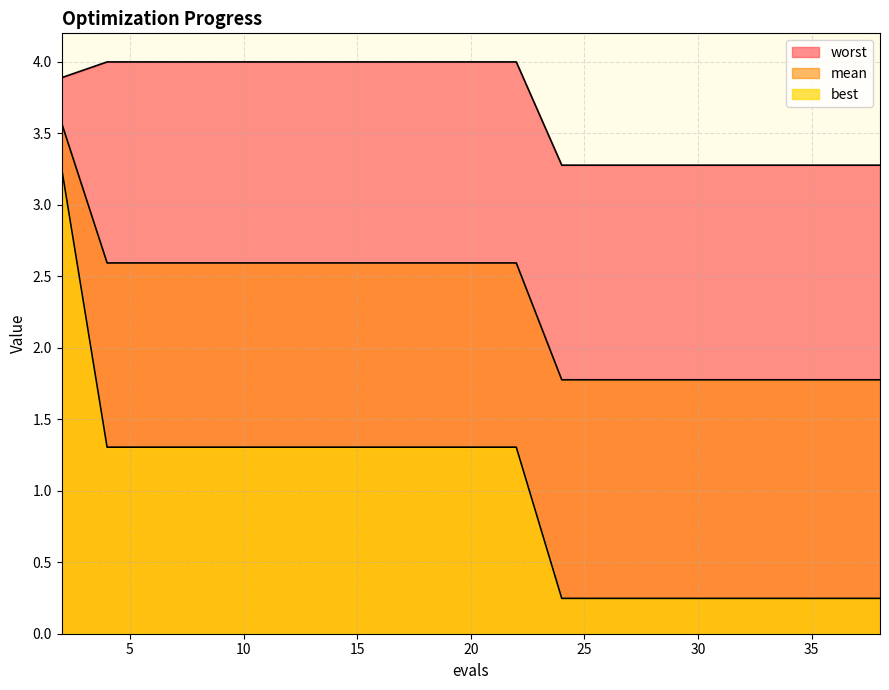

Between 14 and 22, which series saw the biggest shift?

mean